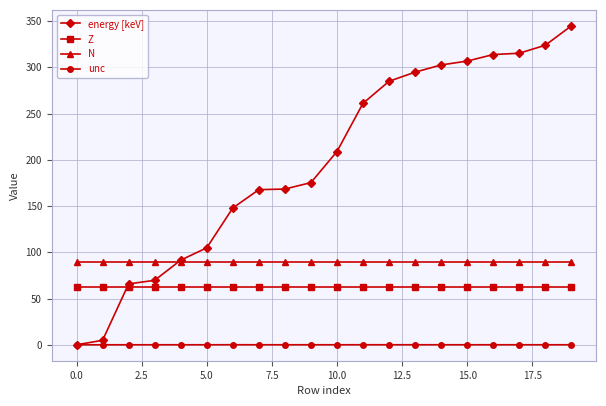

What is the difference between the maximum and minimum values in the unc series?

0.1